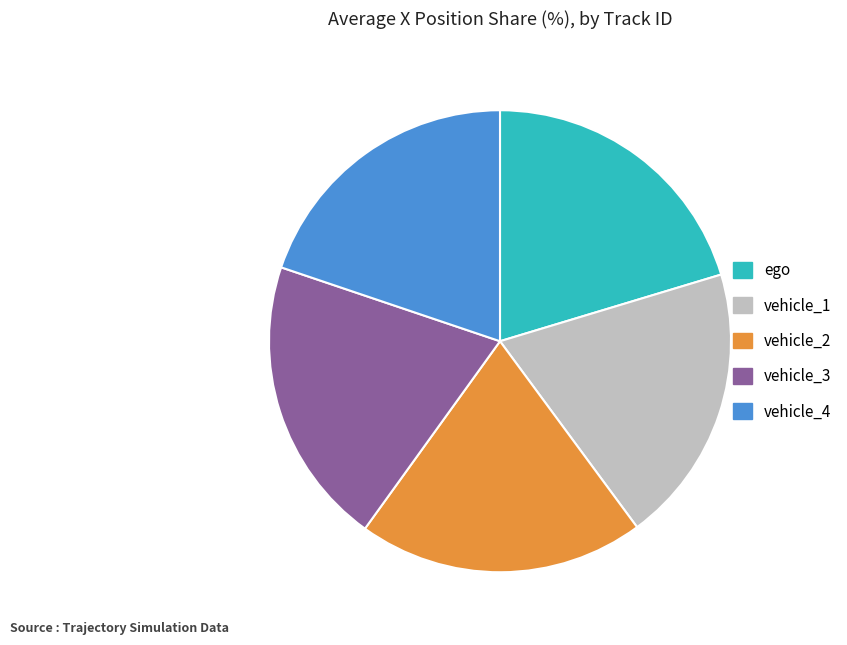

Is ego the majority of the pie?

No